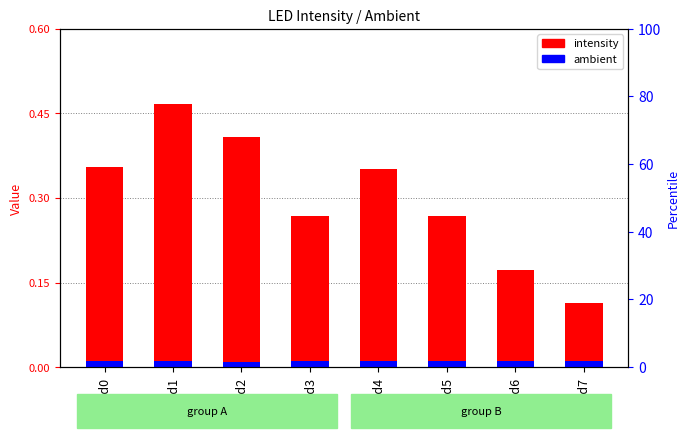

Between led0 and led6, which is larger?

led0